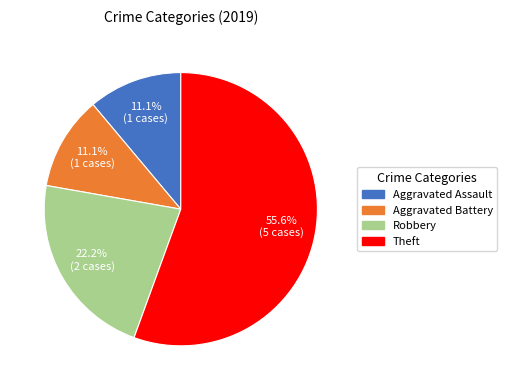

Is it true that Robbery is 22% of the pie?

True